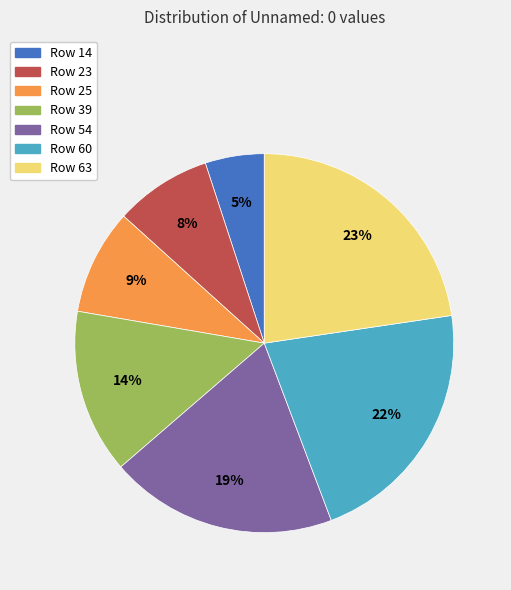

The Row 25 slice represents 1% of the pie. True or false?

False